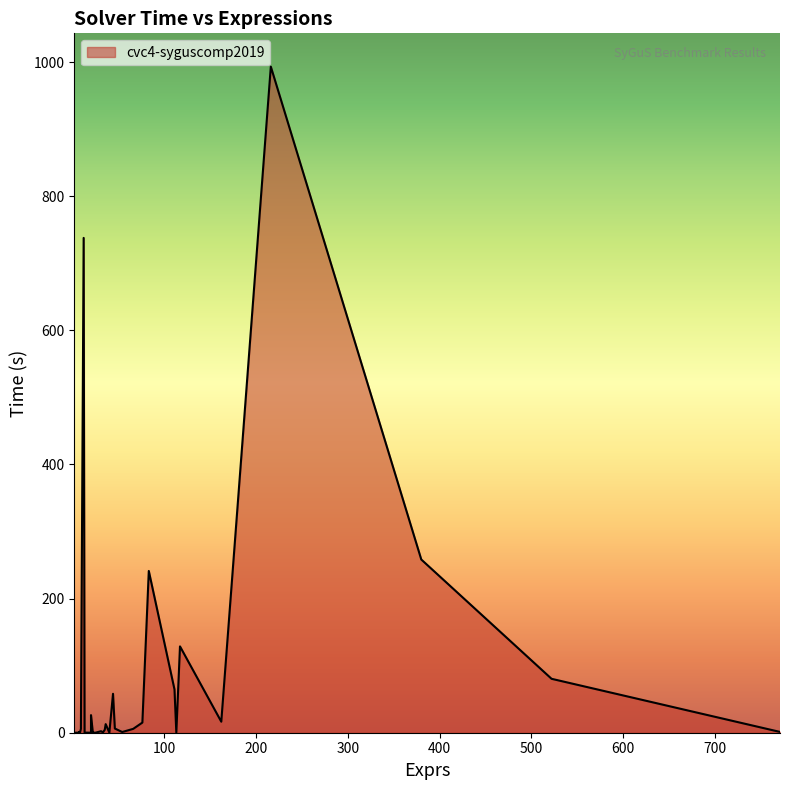

Count the number of categories in the chart.

40